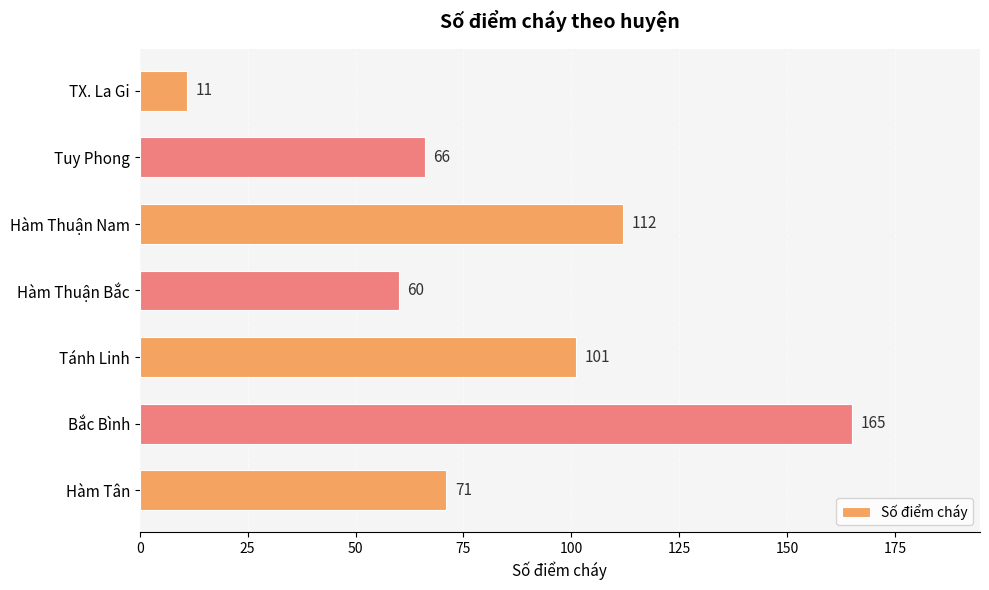

What is the minimum value shown in the chart?

11